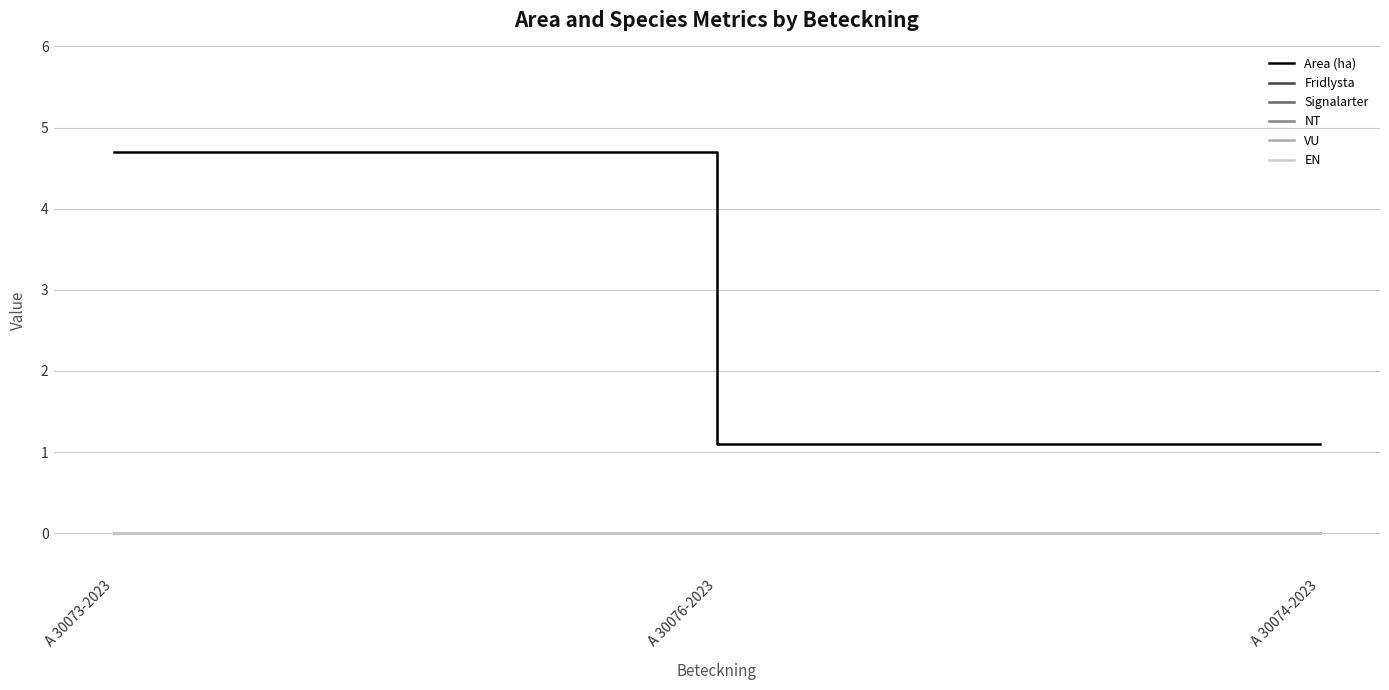

The Fridlysta series shows 0.0 at A 30073-2023. True or false?

True